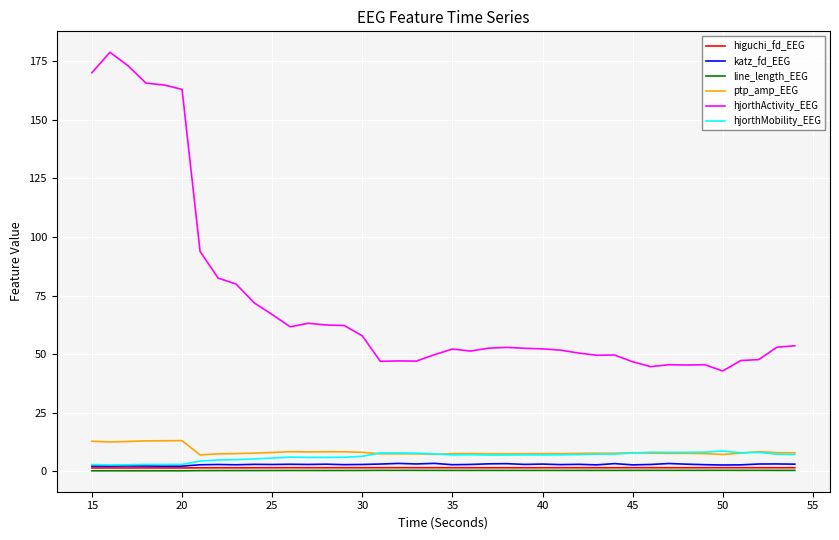

Which series has the largest total across all categories?

hjorthActivity_EEG